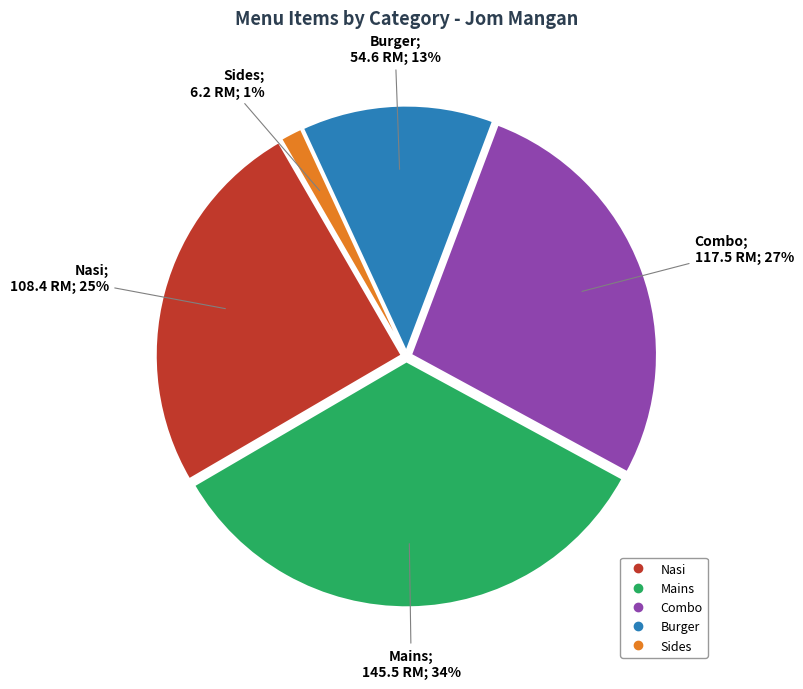

Is there any slice that represents more than half of the pie?

No